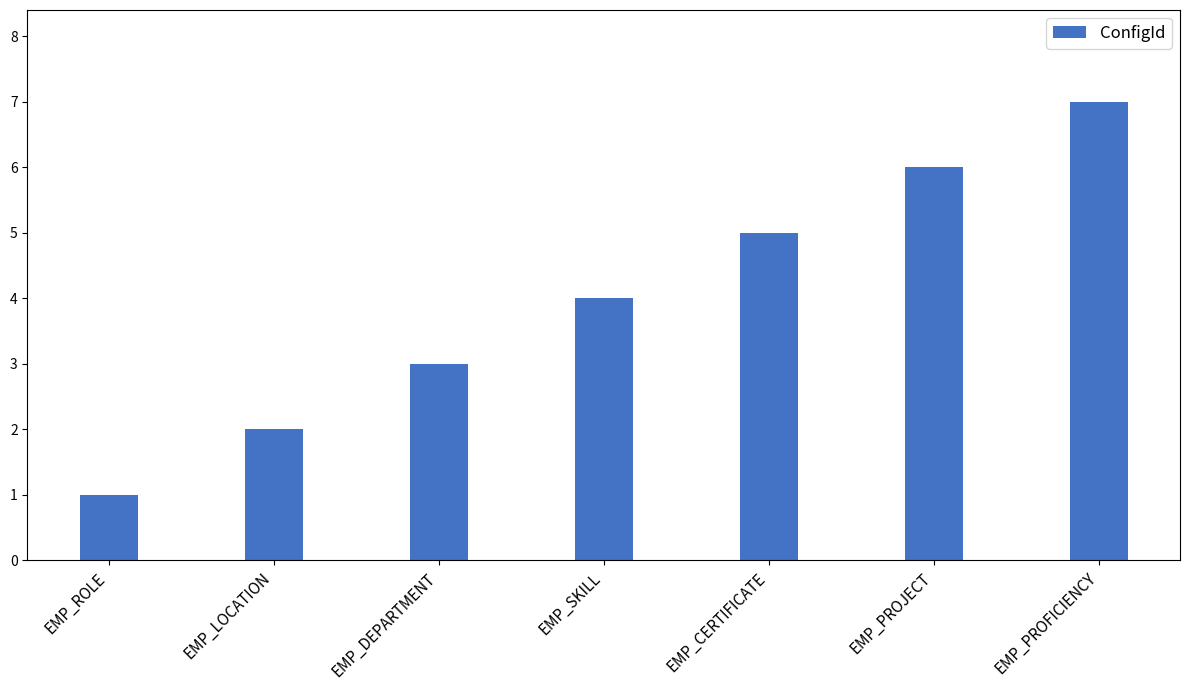

The value at EMP_DEPARTMENT is 4. True or false?

False